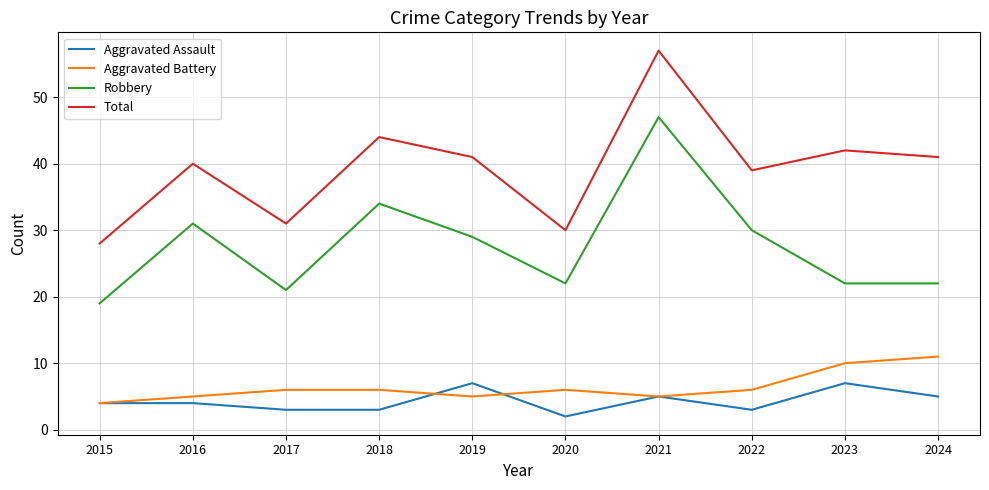

True or false: Aggravated Assault and Aggravated Battery cross at least once.

True